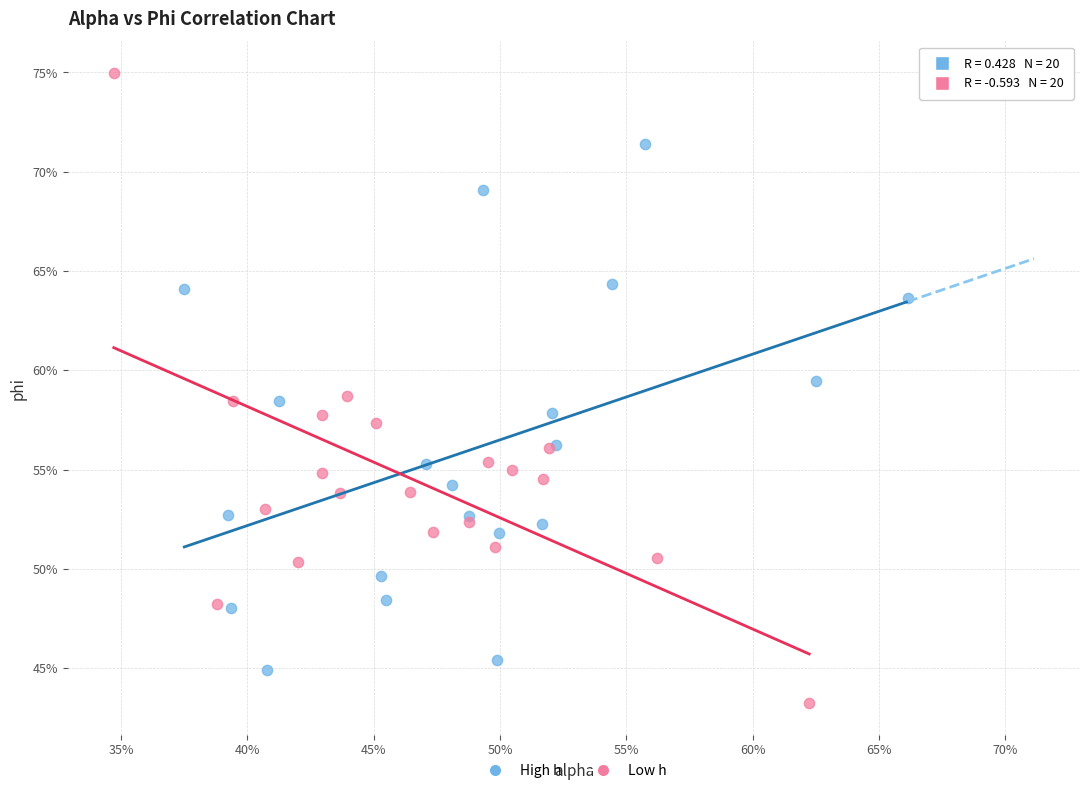

Which series contains the highest Y value?

Low h